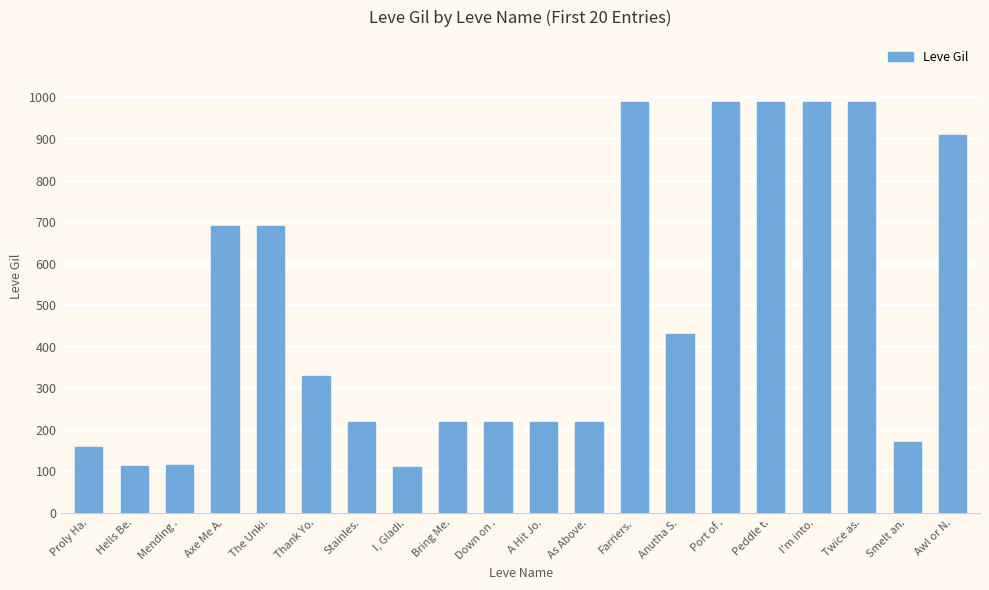

Count the number of categories in the chart.

20